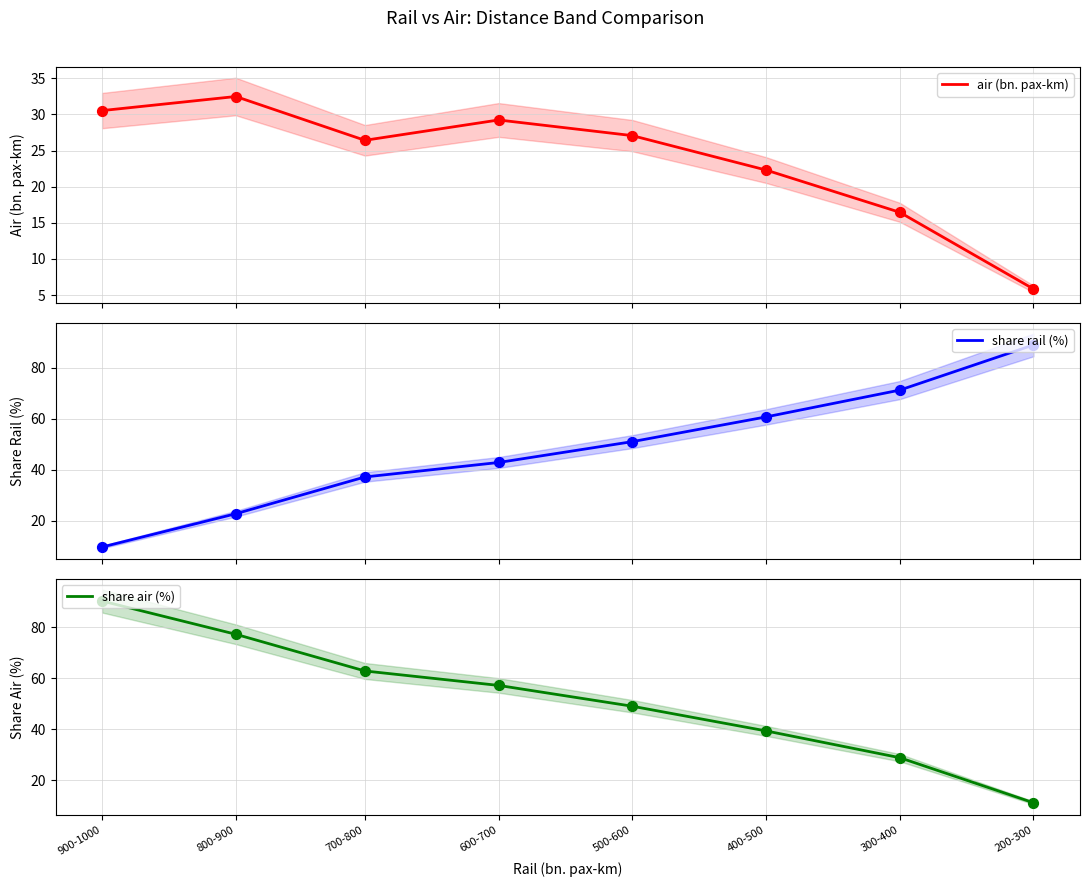

What are all the series names shown in the legend?

air (bn. pax-km), share rail (%), share air (%)